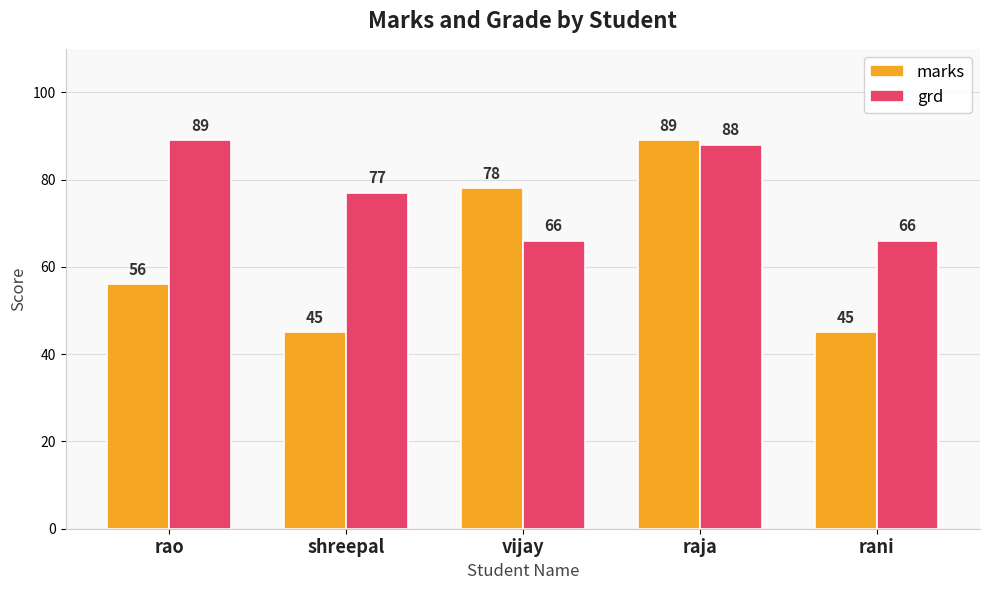

What is the label of the 5th bar from the right?

rao